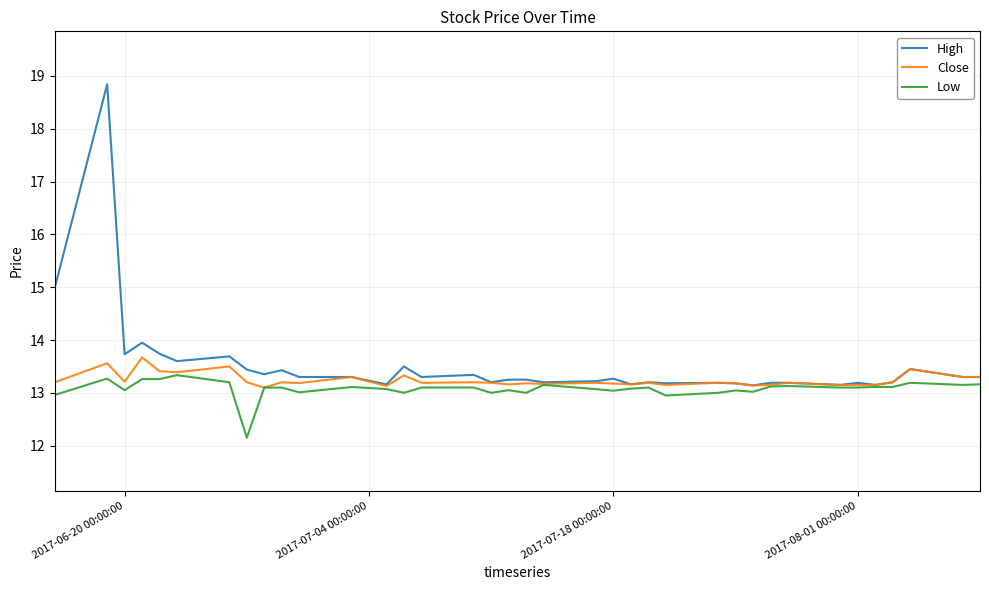

What is the lowest value of the Close series?

13.1